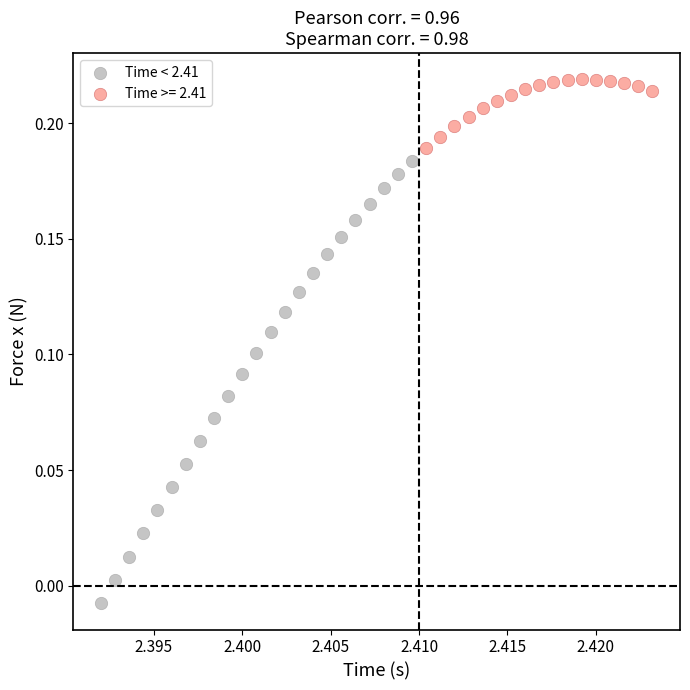

Which series reaches the maximum Y coordinate?

Time >= 2.41